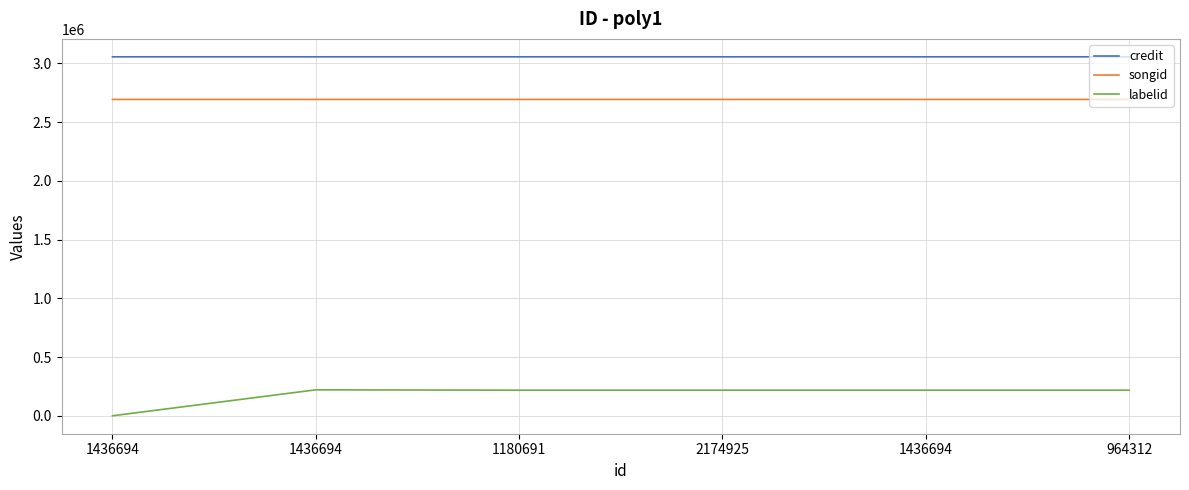

What is the value of the credit point at the 2nd from the left?

3055376